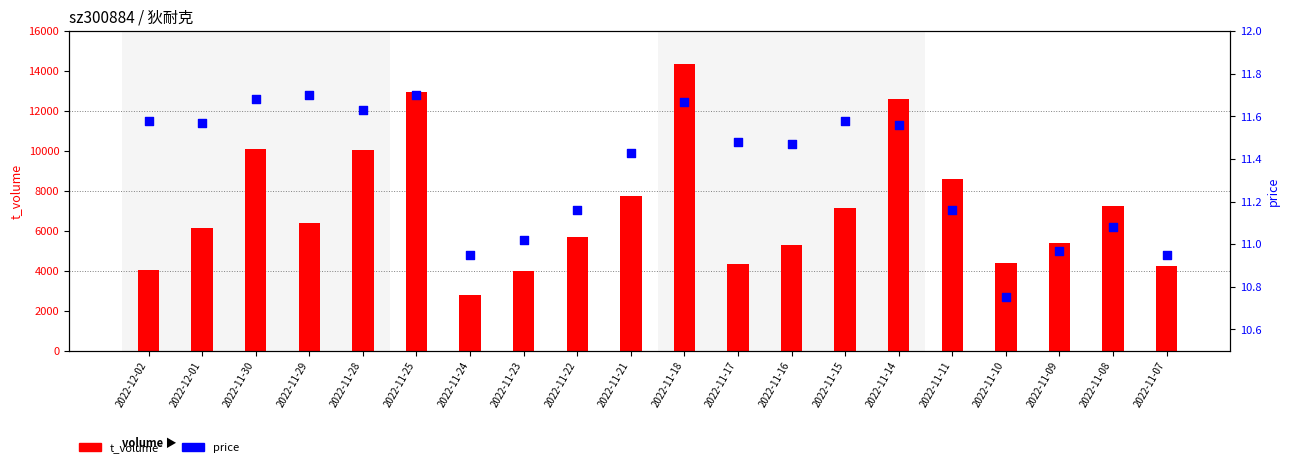

At which category is the sum across all series the highest?

2022-11-18